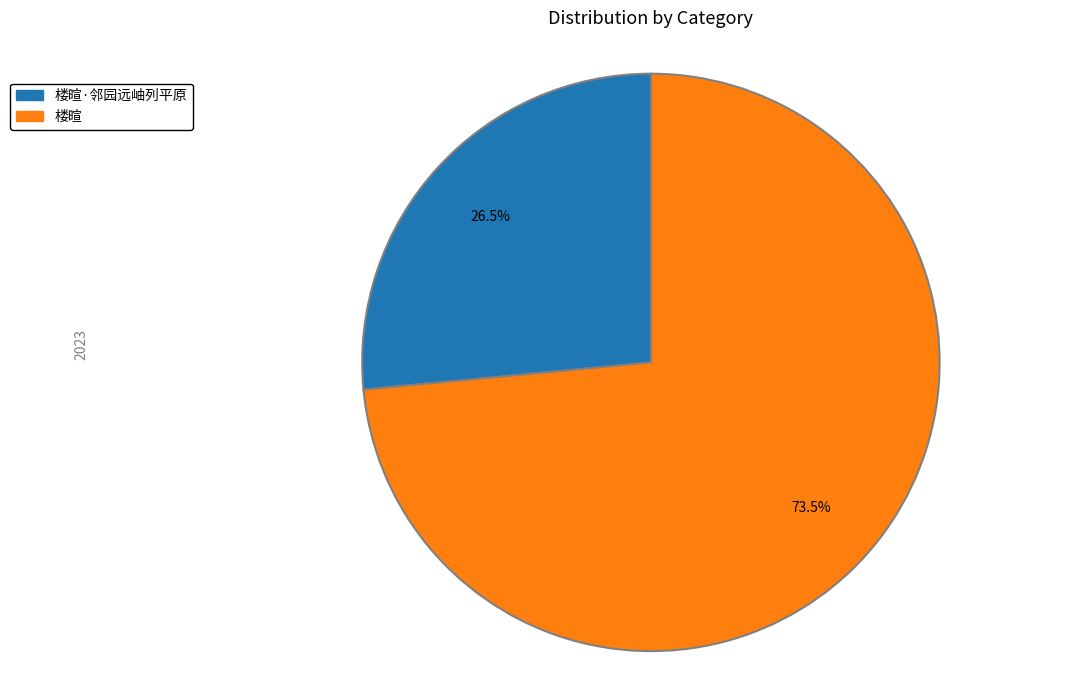

Does any single category account for the majority?

Yes